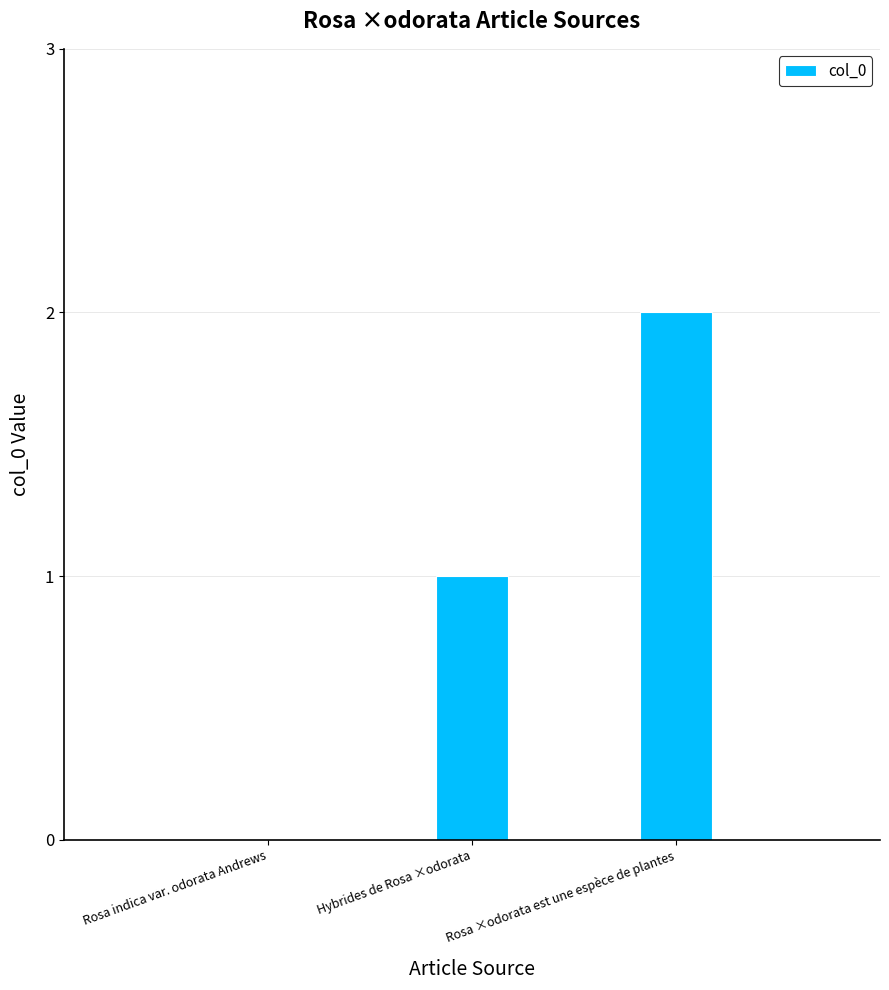

Reading right to left, transcribe all the data shown in this chart.

Rosa ×odorata est une espèce de plantes=2	Hybrides de Rosa ×odorata=1	Rosa indica var. odorata Andrews=0